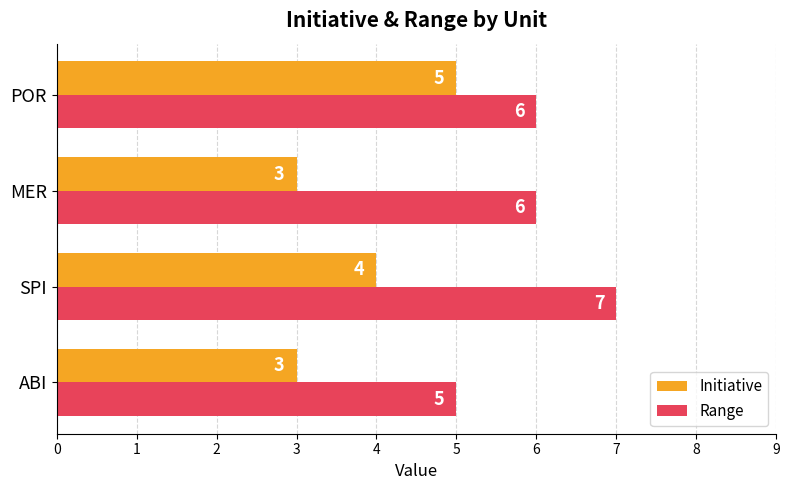

The value of Range at MER is 6. True or false?

True